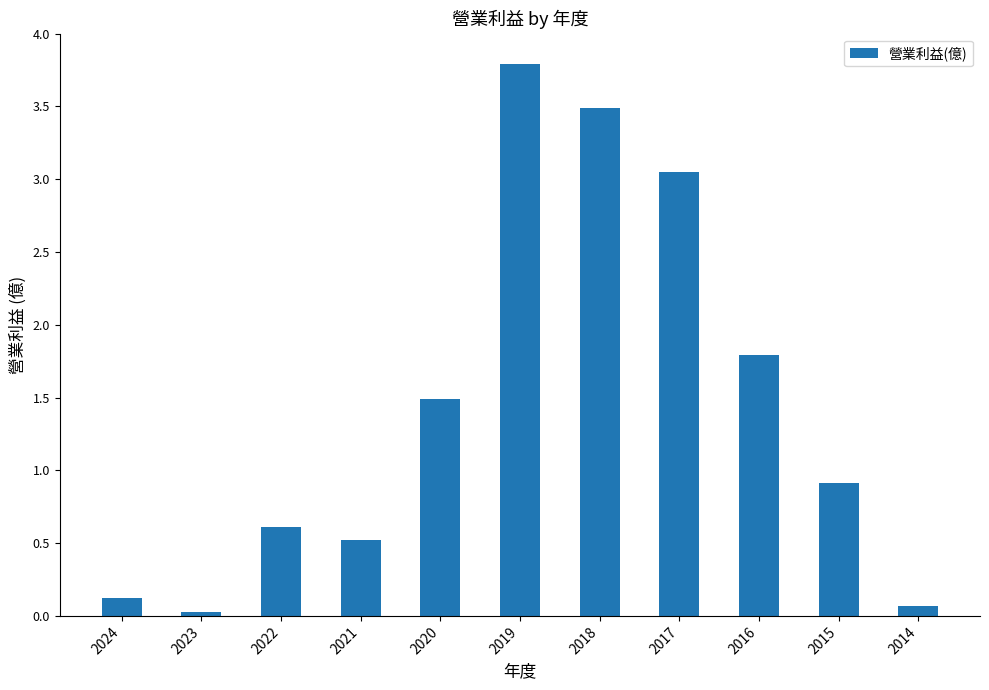

How many bars are there in total?

11